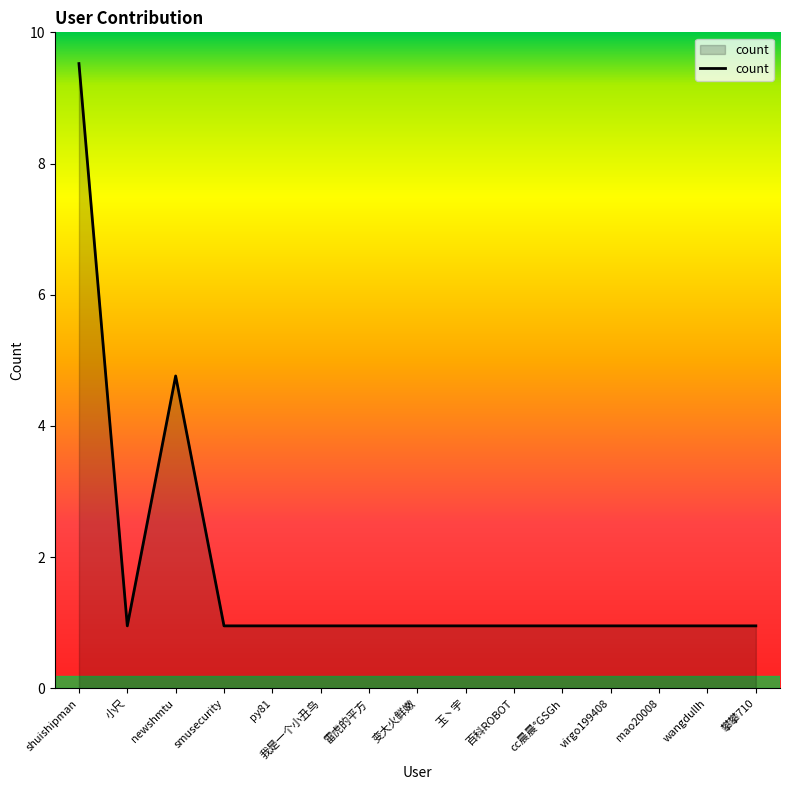

How many interior local peaks (higher than both neighbors) does the data have?

1